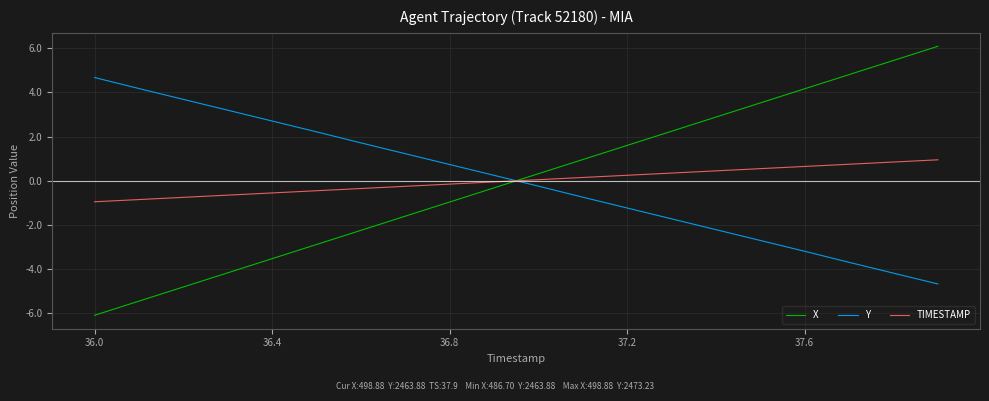

What are all the series names shown in the legend?

X, Y, TIMESTAMP